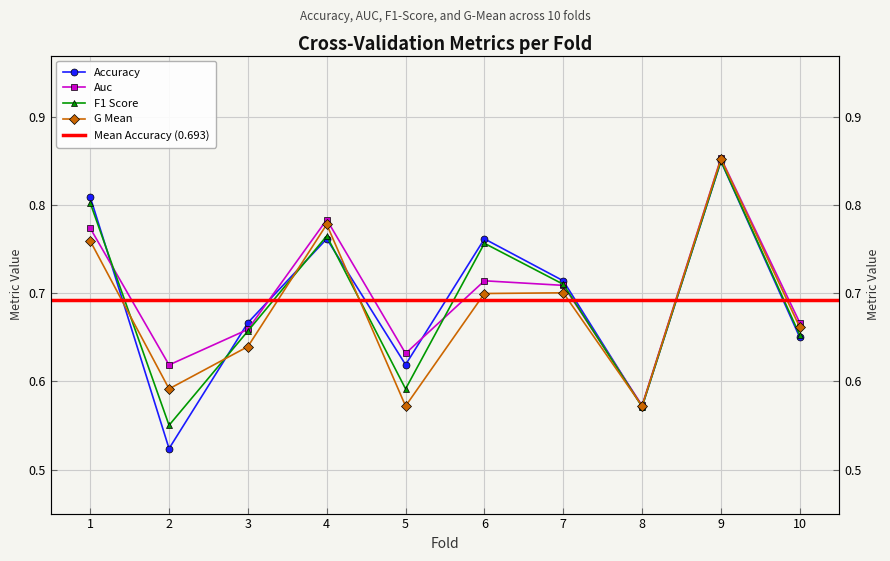

Is this an area chart (filled region under the line)?

No